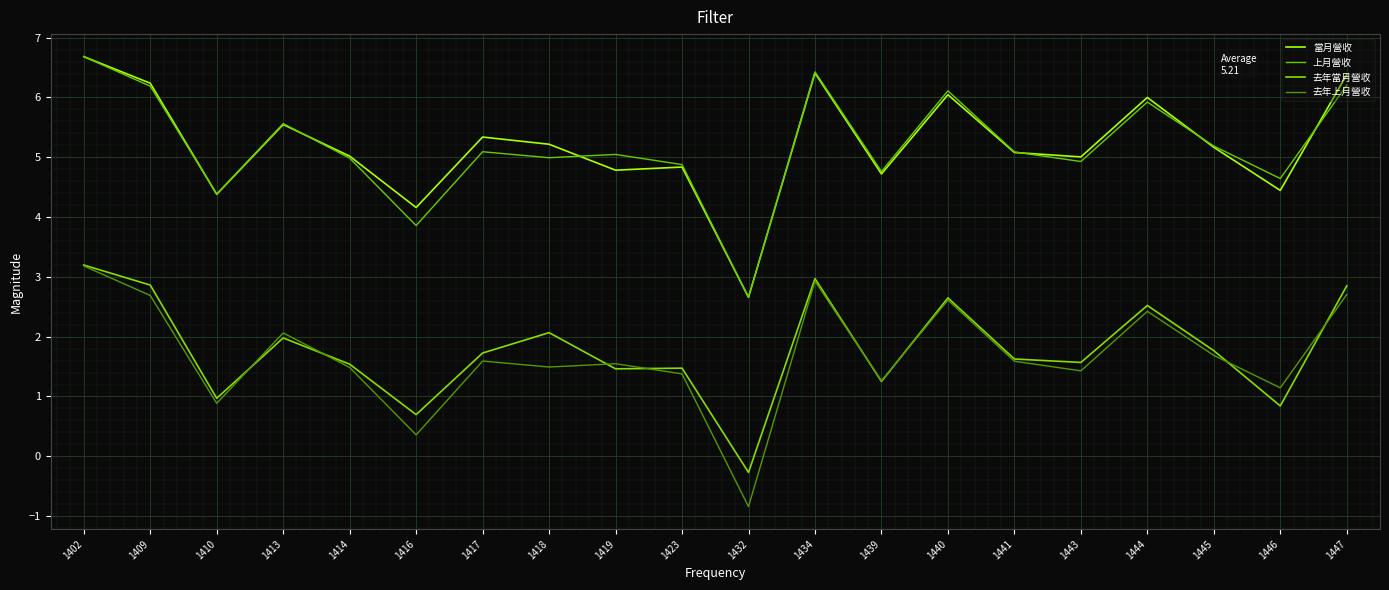

Is this an area chart (filled region under the line)?

No